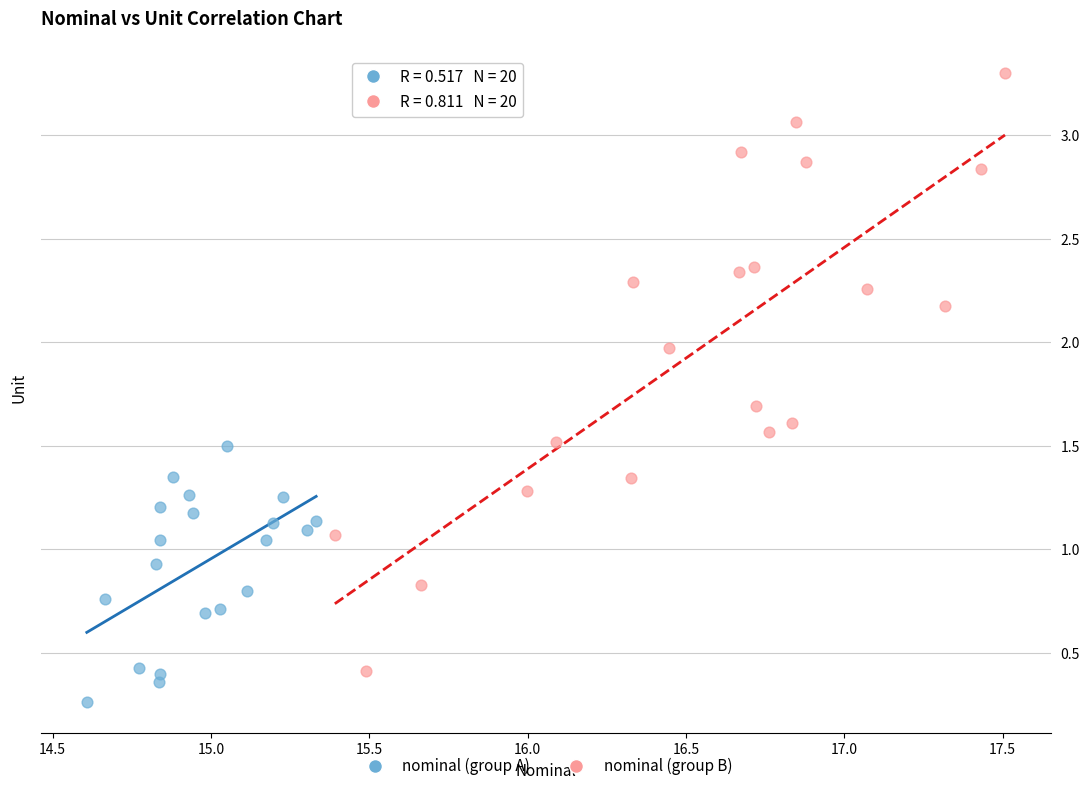

Which series contains the lowest Y value?

nominal (group A)